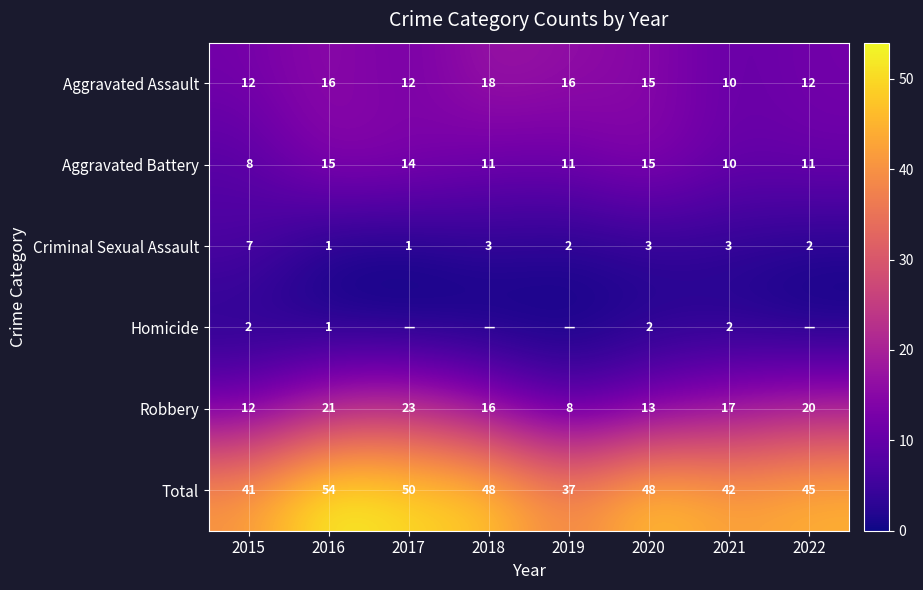

What is the difference between the highest and lowest values at 2016?

53